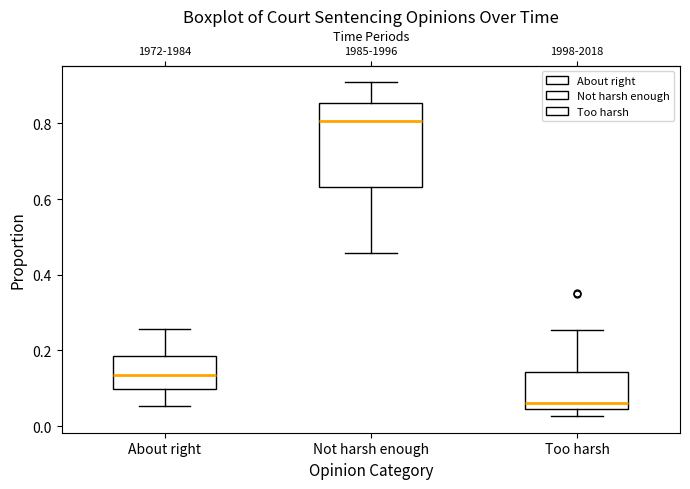

Where is the upper edge of the box for About right on the y-axis? The values are not printed on the chart, so give them approximately, as read against the axis.

0.18